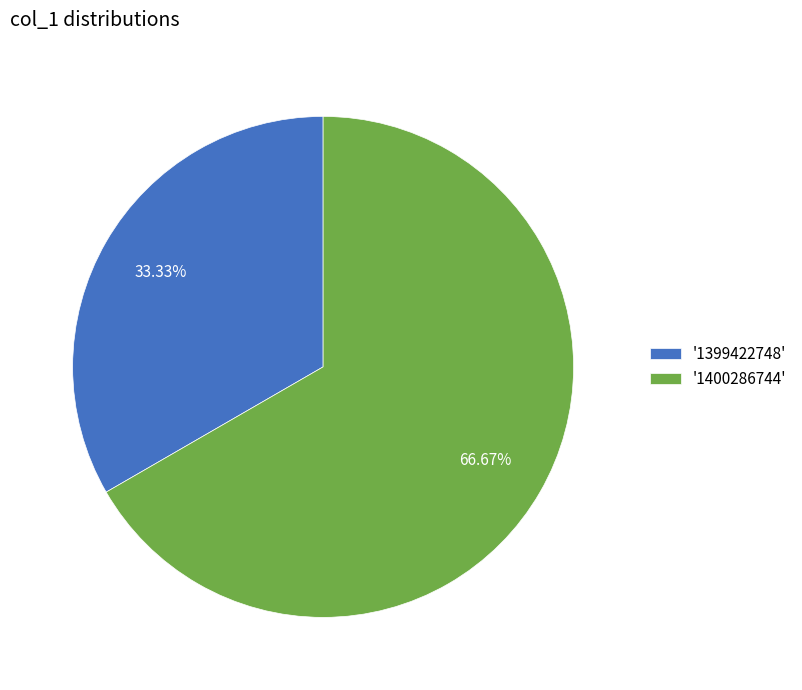

What is the ratio of the value at '1400286744' to the value at '1399422748'?

2.0